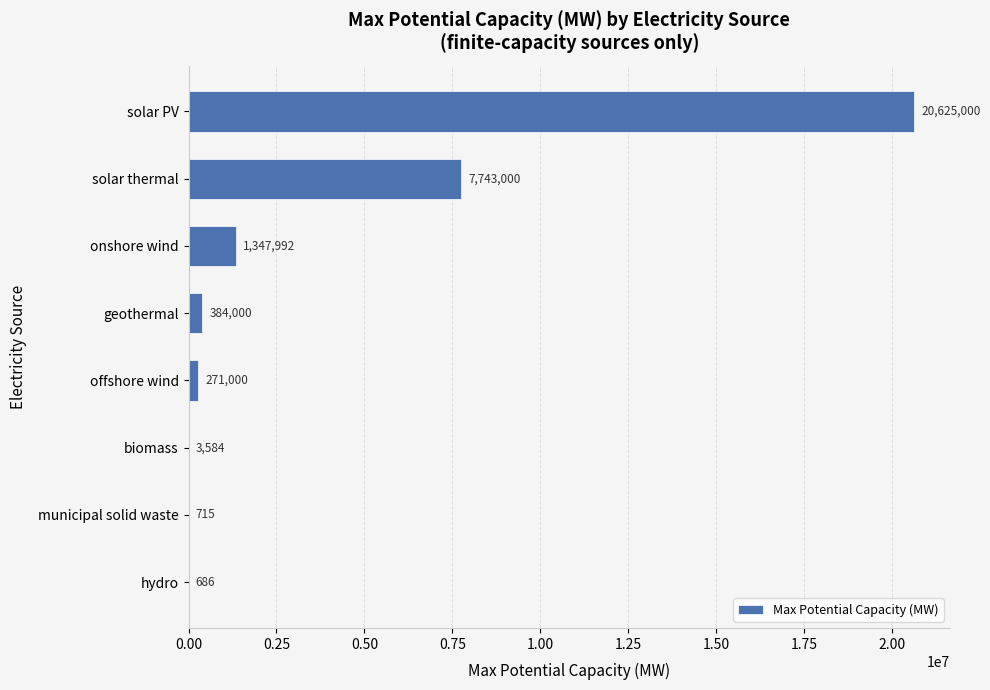

What is the maximum value shown in the chart?

20625000.0